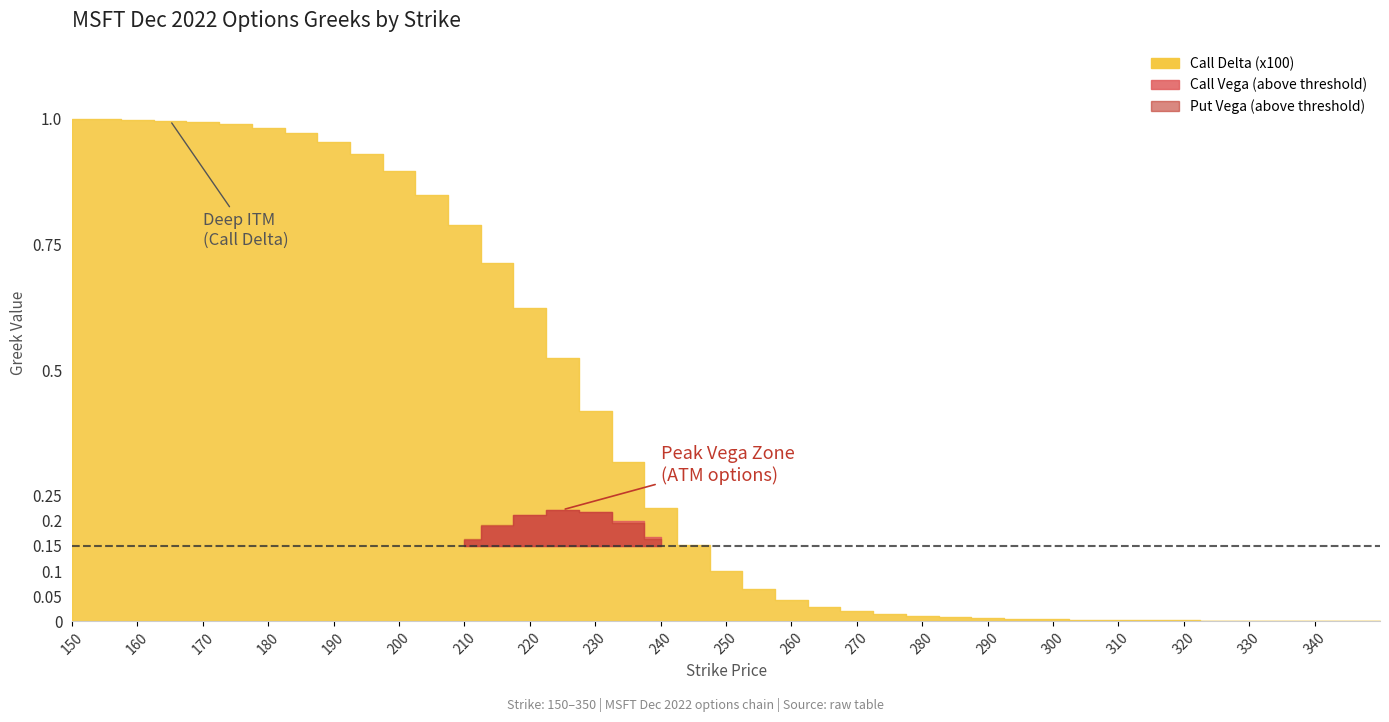

How many lines are shown in the chart?

3